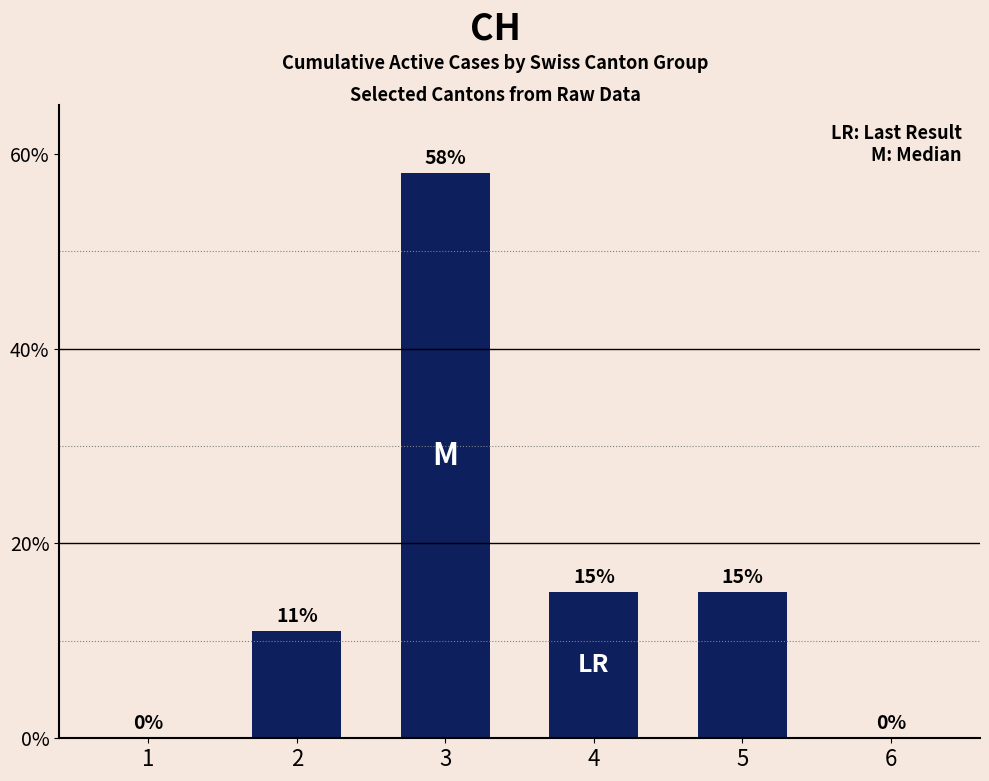

True or false: the data shows -33 at 6.

False